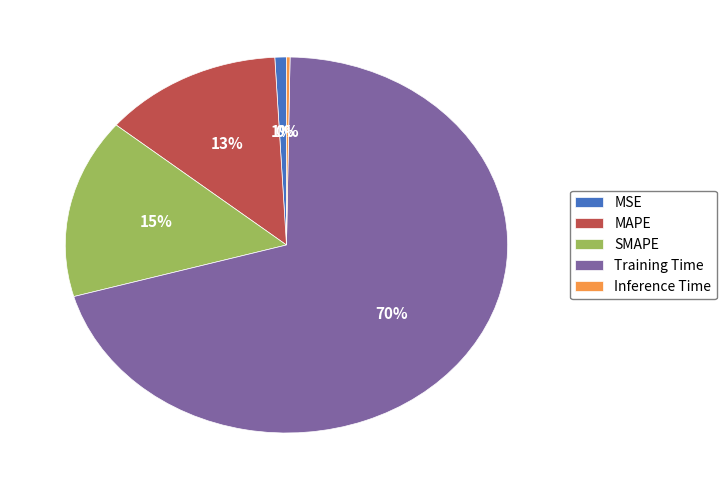

What is the largest slice in the pie chart?

Training Time